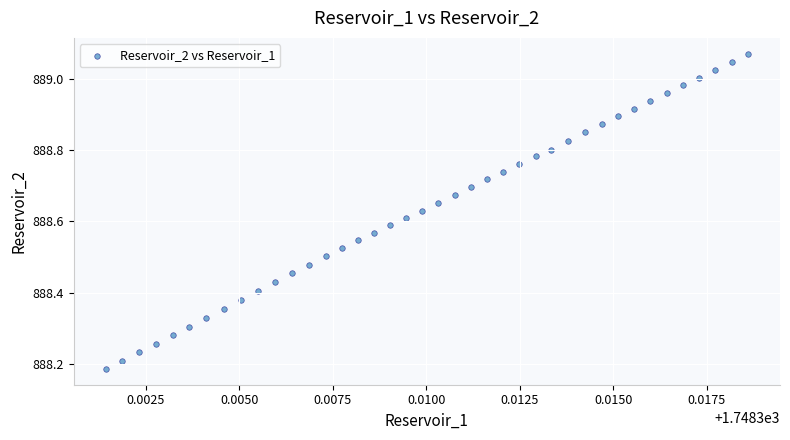

What is the range of Y values (max minus min)?

0.9